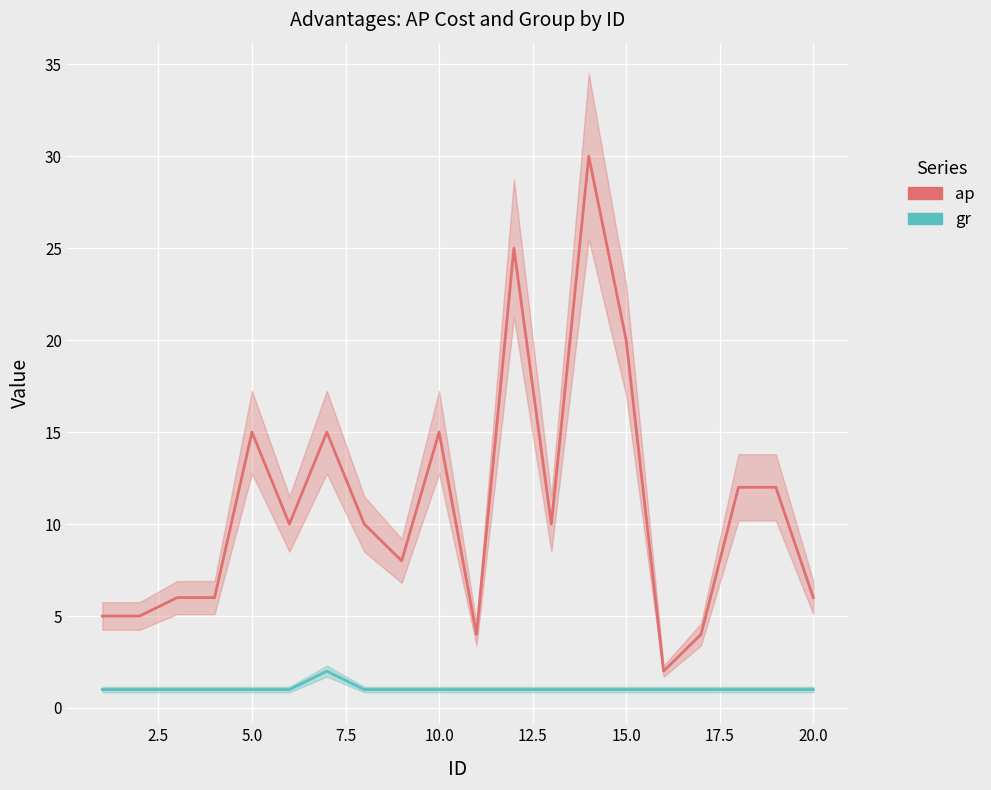

How many interior local peaks does the ap series have?

5